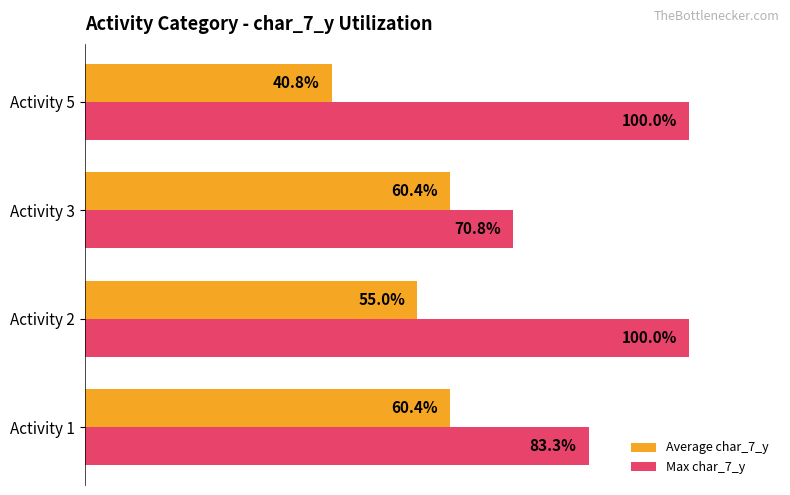

Which label corresponds to the smallest value in the chart?

Activity 5